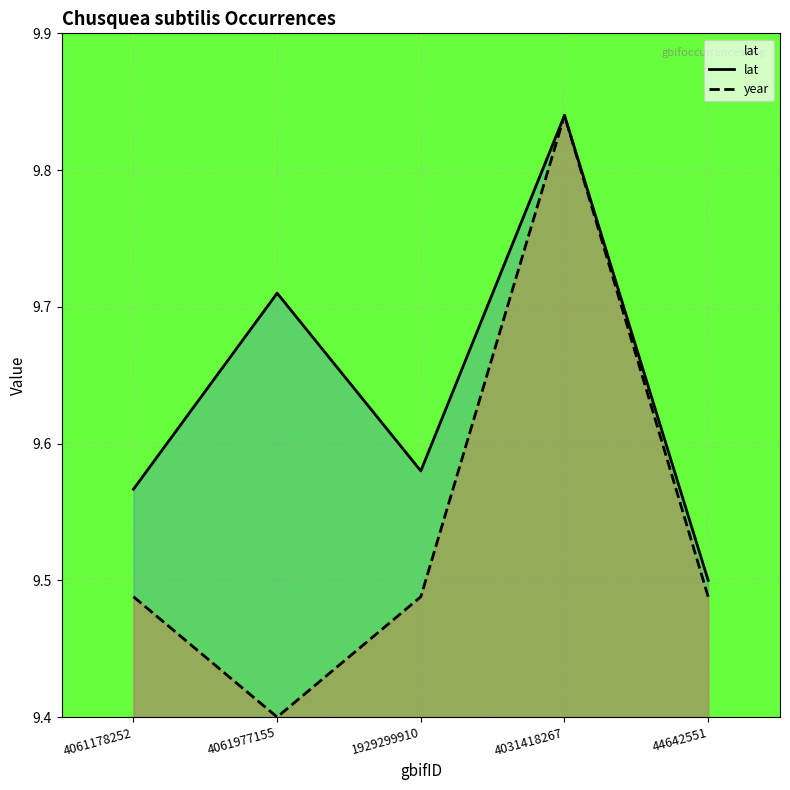

List the series in order of their peak value, highest first.

lat, year